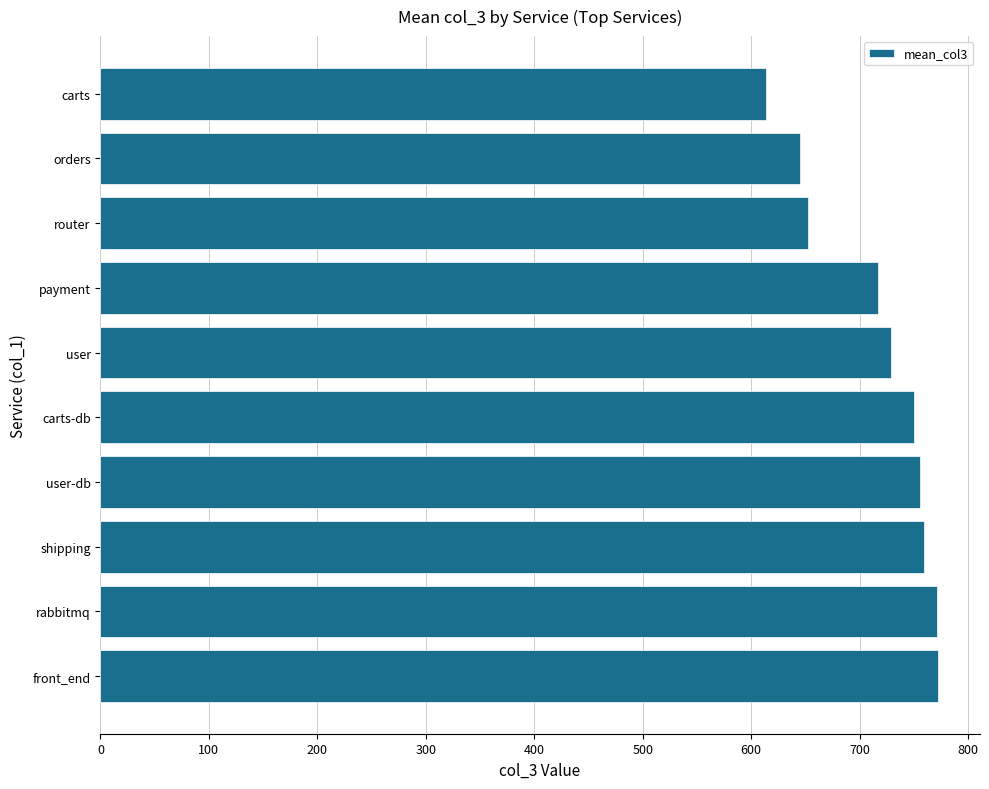

What is the difference between the second highest and second lowest values?

126